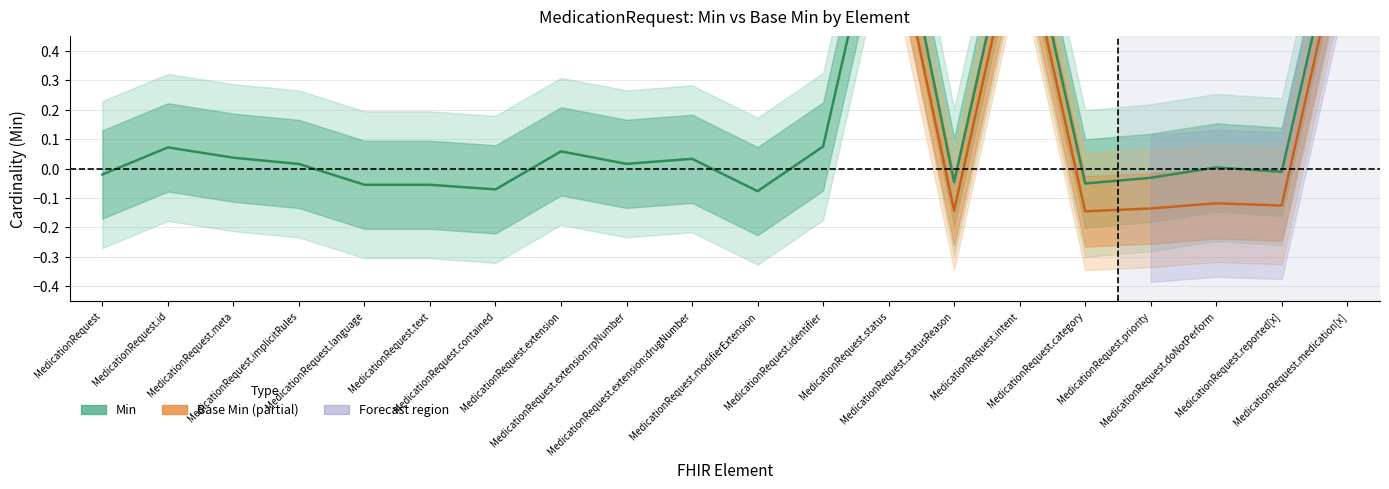

What is the difference between the maximum and second lowest values?

1.1